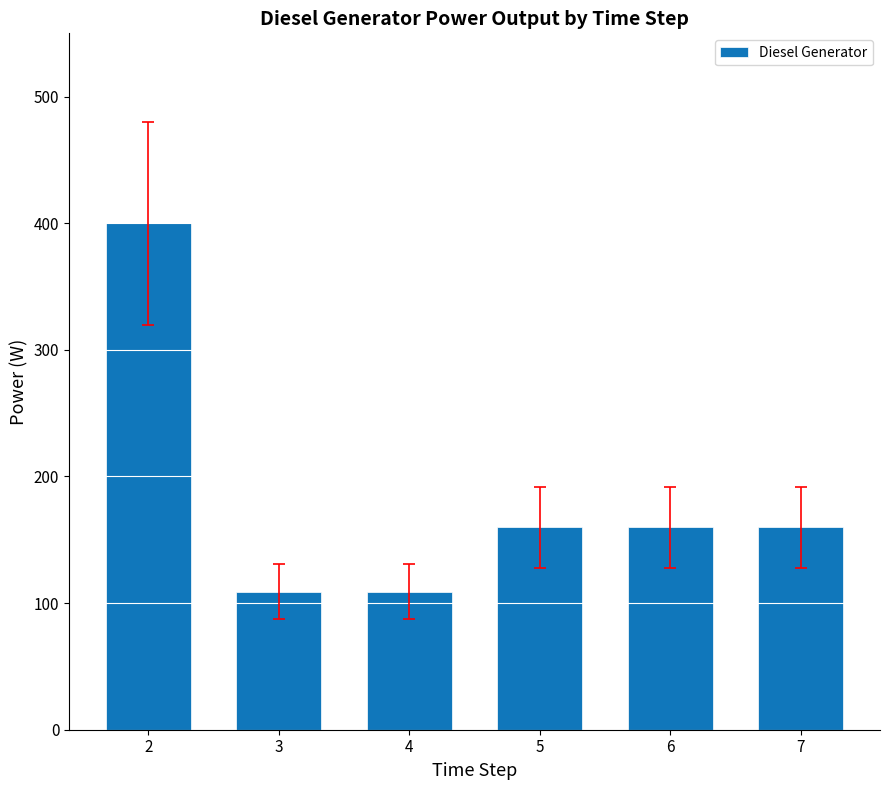

How many data points are less than 160?

2